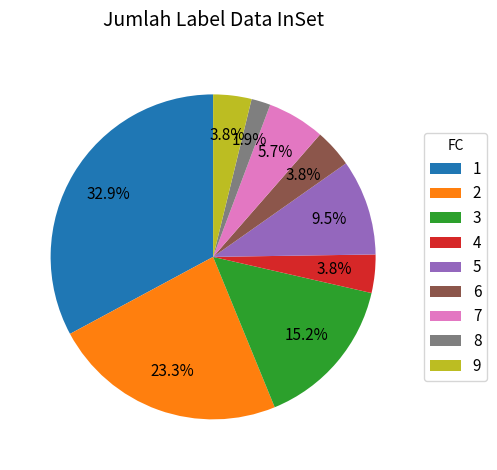

How many slices are in this pie chart?

9